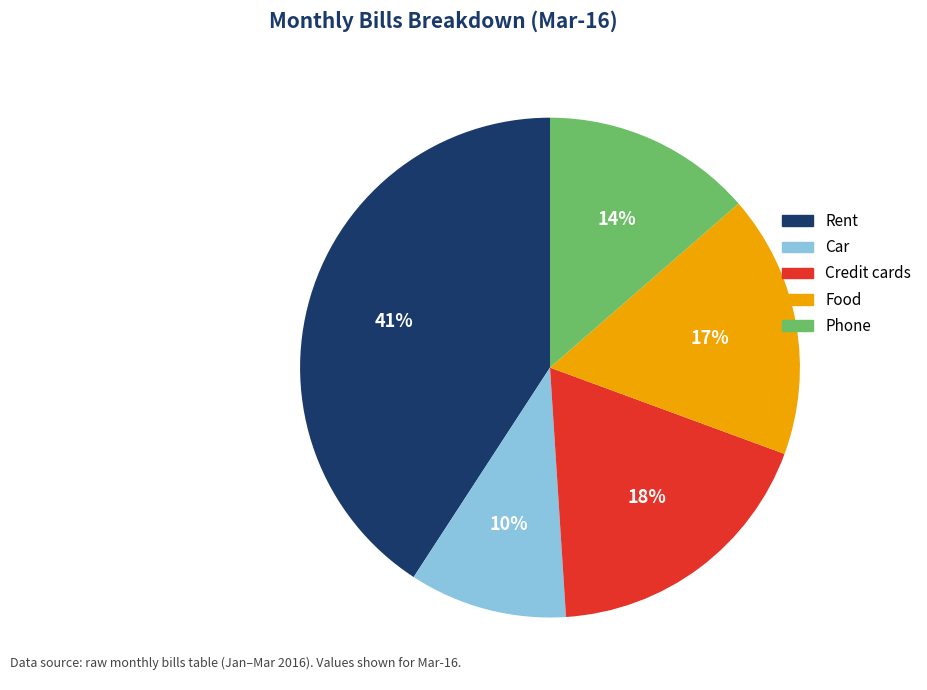

Approximately how many times larger is the value at Food compared to Rent?

0.4